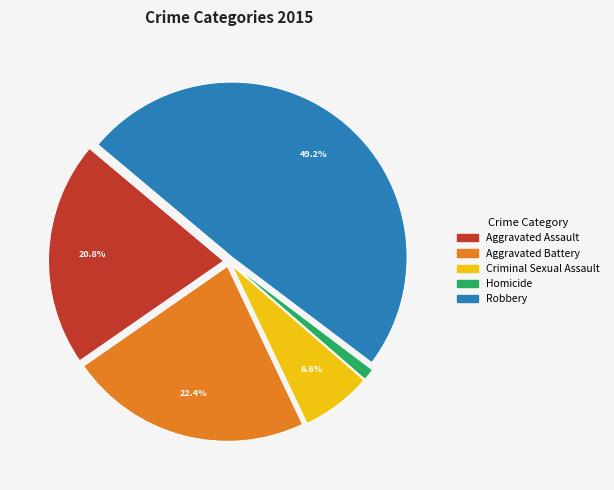

The Aggravated Battery slice represents 30% of the pie. True or false?

False